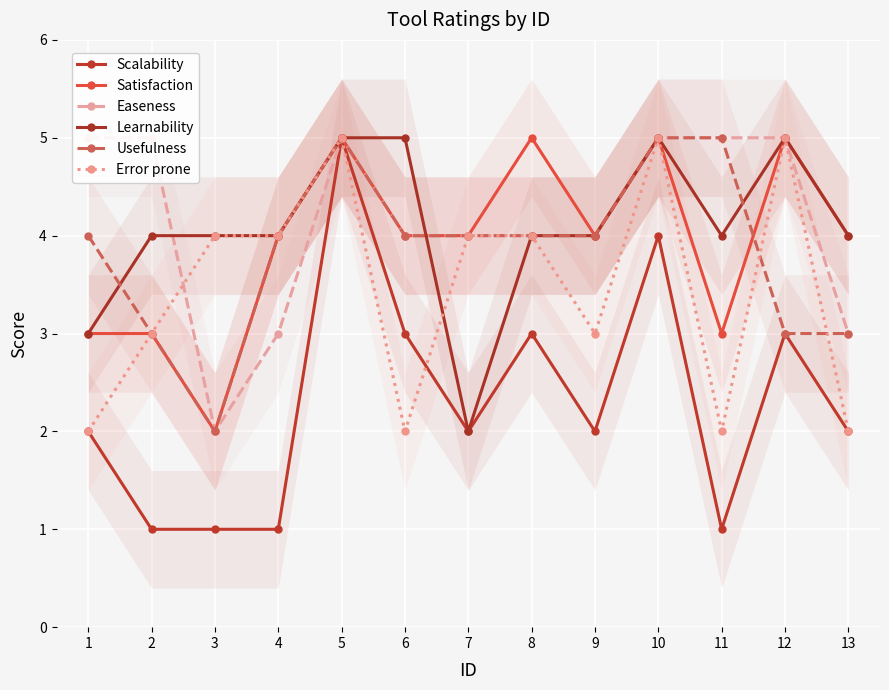

Reading left to right, transcribe all the data shown in this chart.

Scalability: 2	1	1	1	5	3	2	3	2	4	1	3	2
Satisfaction: 3	3	2	4	5	4	4	5	4	5	3	5	4
Easeness: 5	5	2	3	5	4	4	4	4	5	5	5	3
Learnability: 3	4	4	4	5	5	2	4	4	5	4	5	4
Usefulness: 4	3	2	4	5	4	4	4	4	5	5	3	3
Error prone: 2	3	4	4	5	2	4	4	3	5	2	5	2